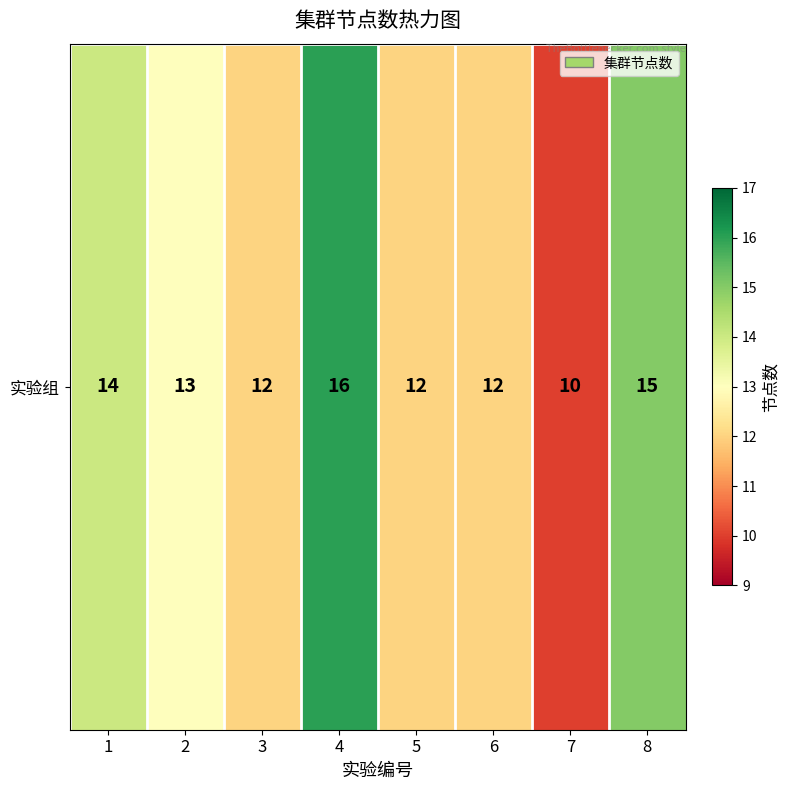

Is it true that the value at 1 is 25?

False